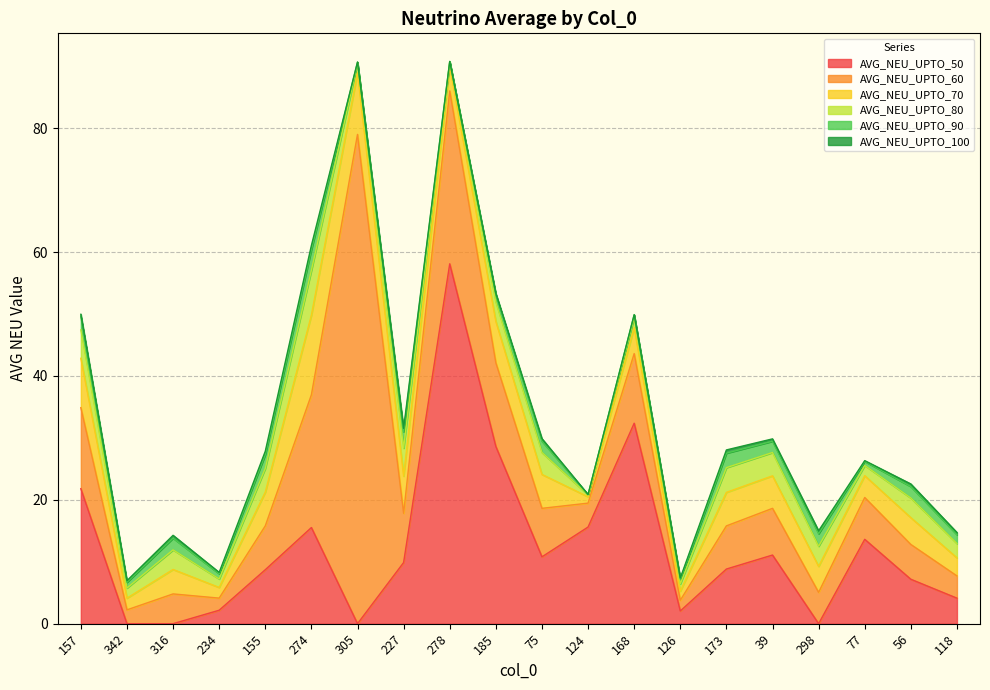

Does the chart display data point markers on the line(s)?

No